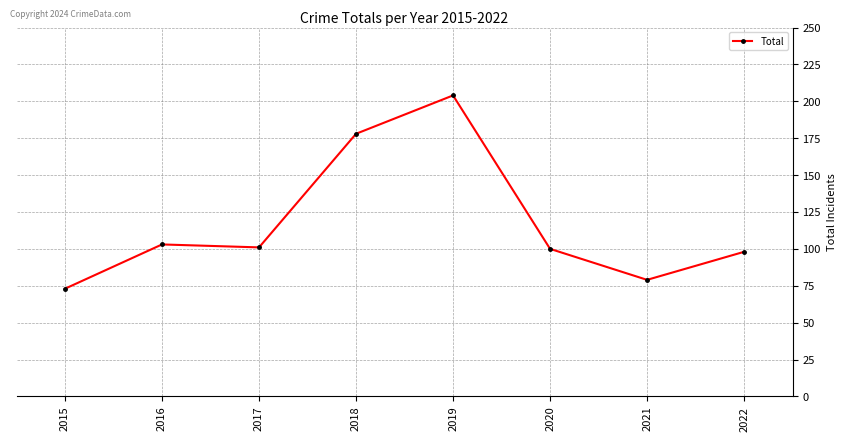

The value at 2022 is 98. True or false?

True